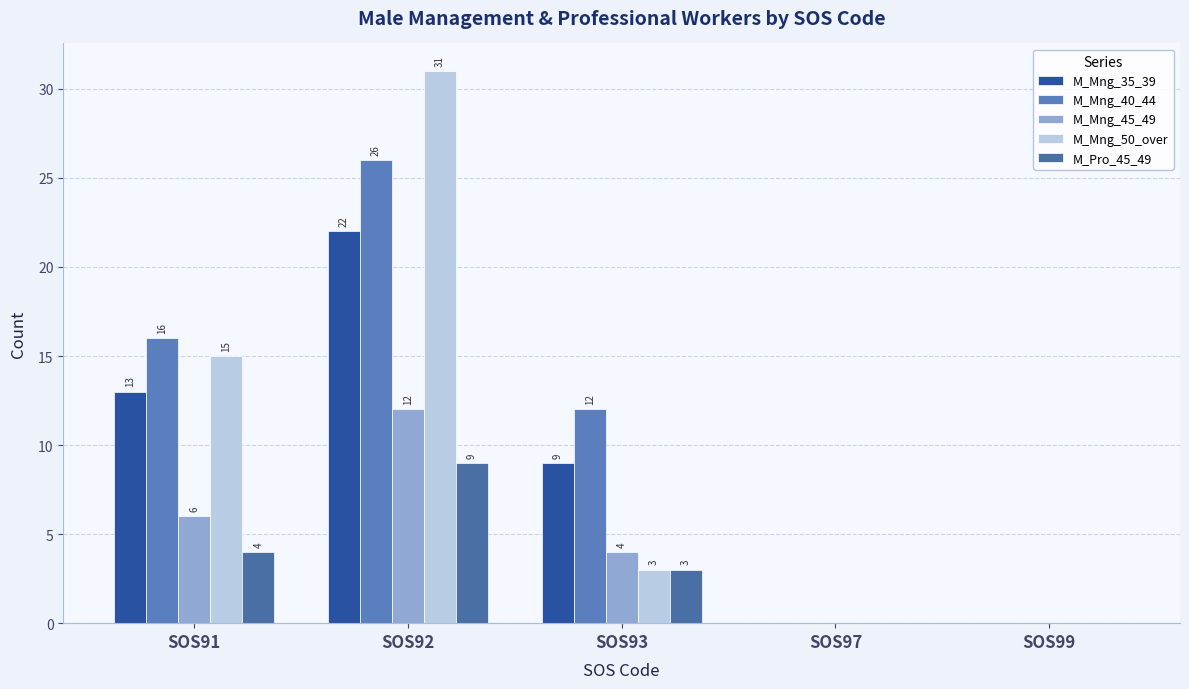

At which label is M_Mng_50_over closest to 15?

SOS91